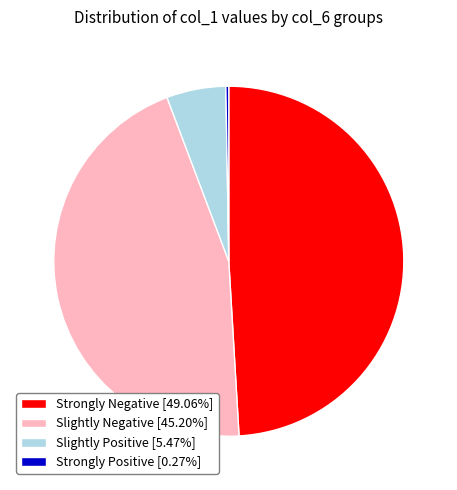

Is there any slice that represents more than half of the pie?

No